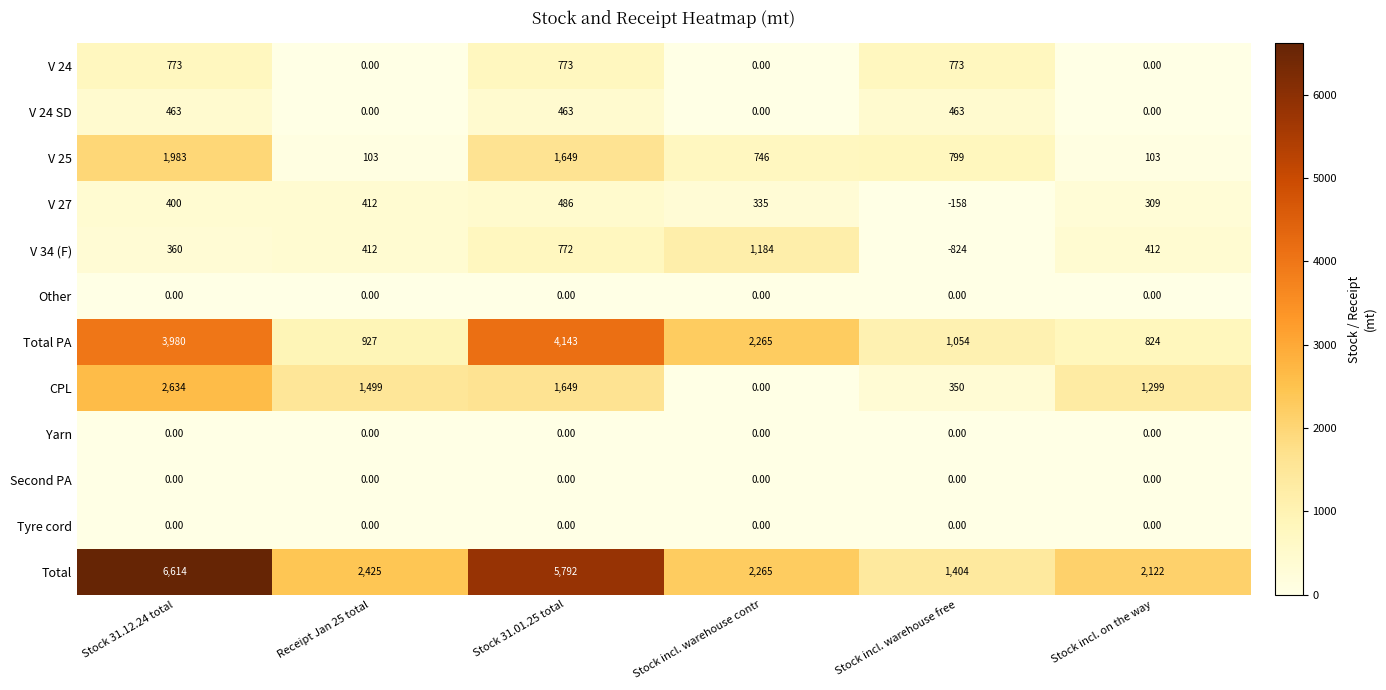

Which series has the widest spread of values?

Total